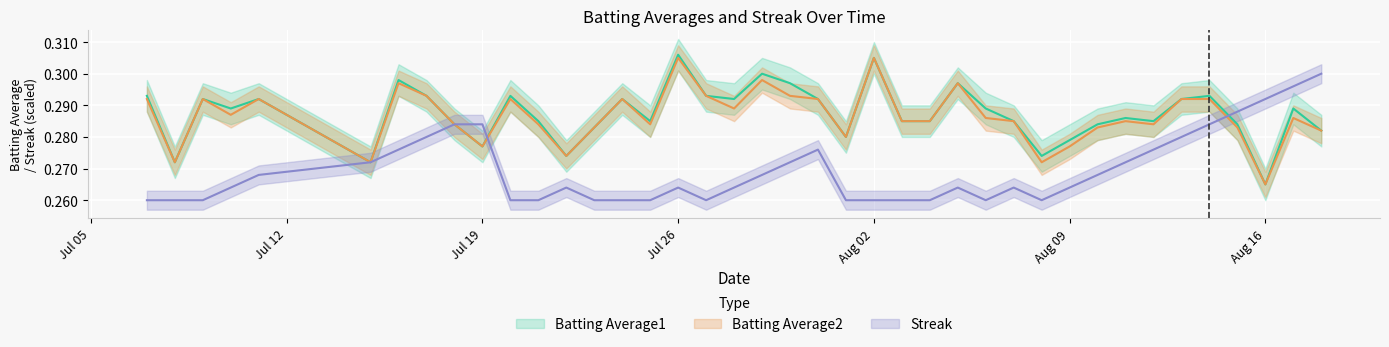

At which category does Batting Average2 reach its first local valley?

2010-07-08